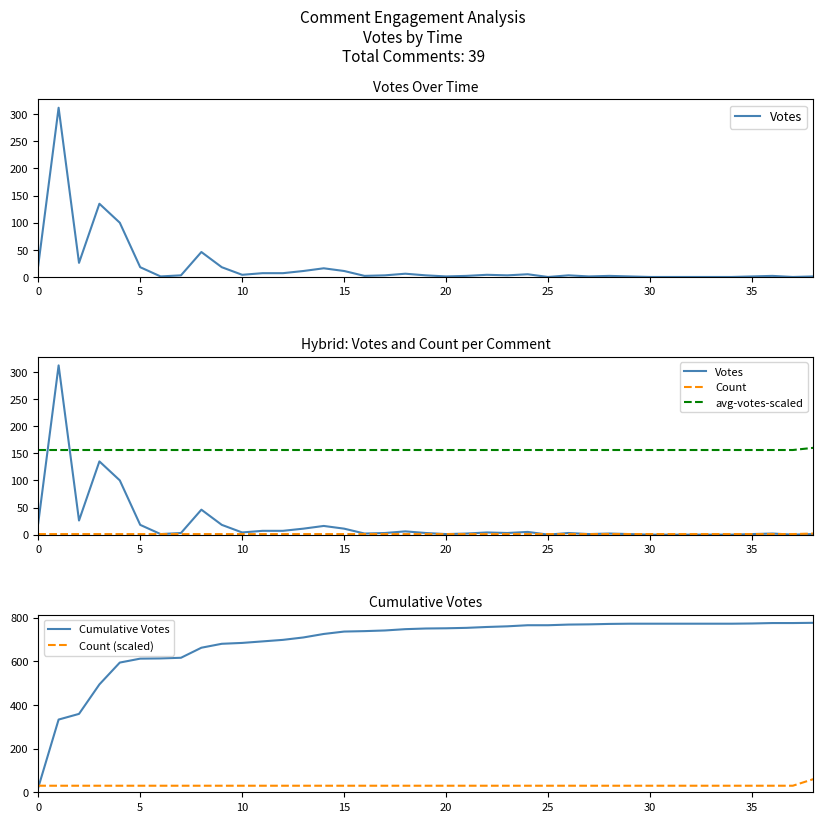

The Cumulative Votes series shows 1184 at 20. True or false?

False